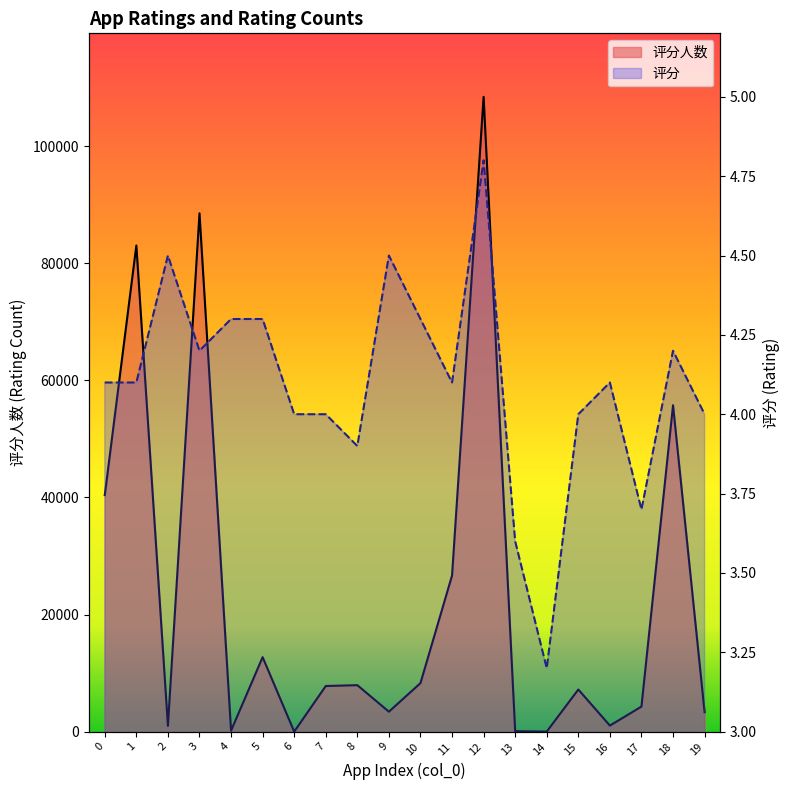

At which label does 评分 reach its peak?

12